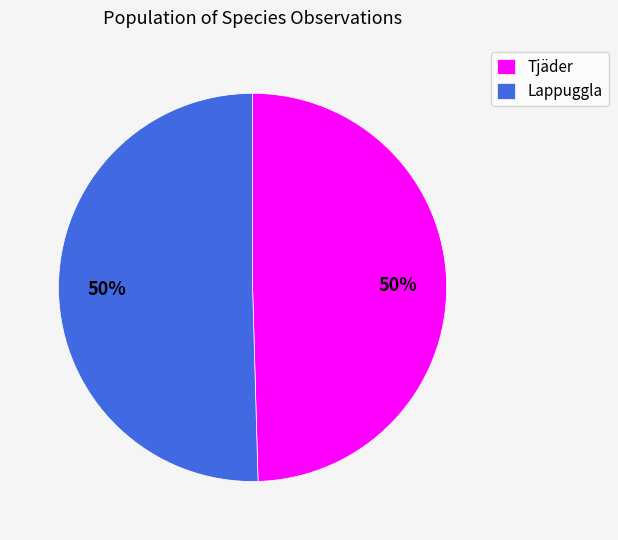

What is the ratio of the value at Tjäder to the value at Lappuggla?

1.0